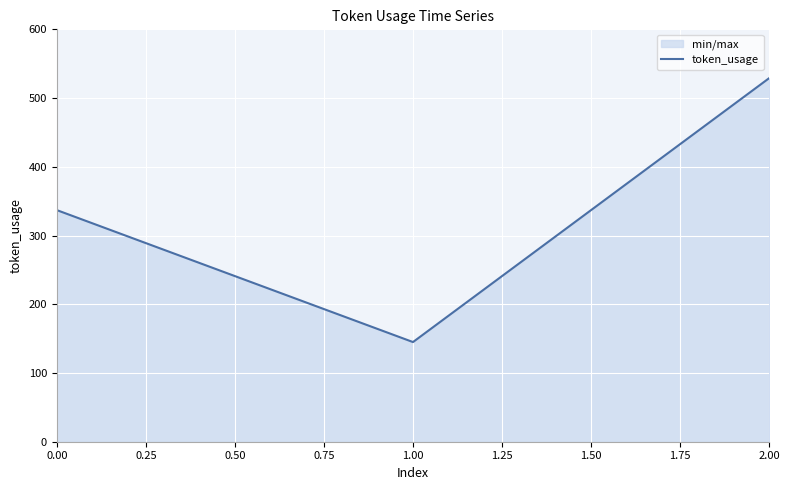

Which category has the lowest value across all series?

1.00